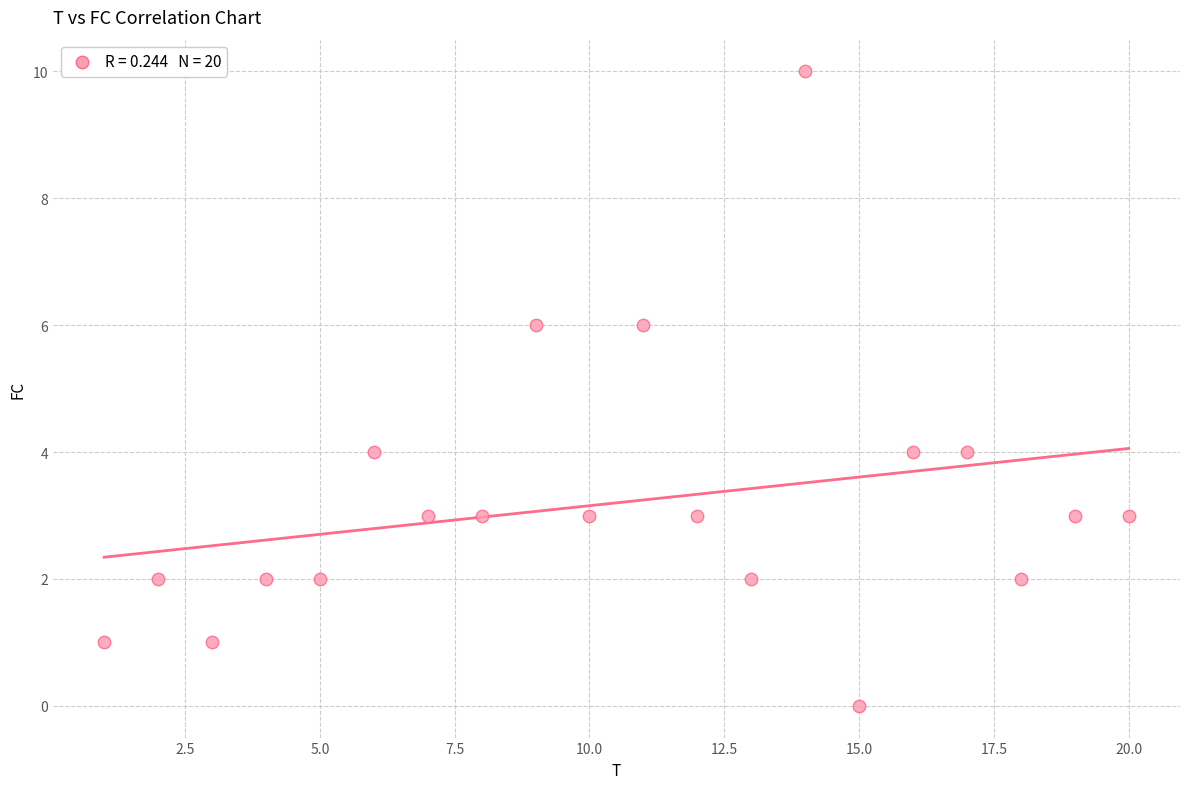

What is the range of X values (max minus min)?

19